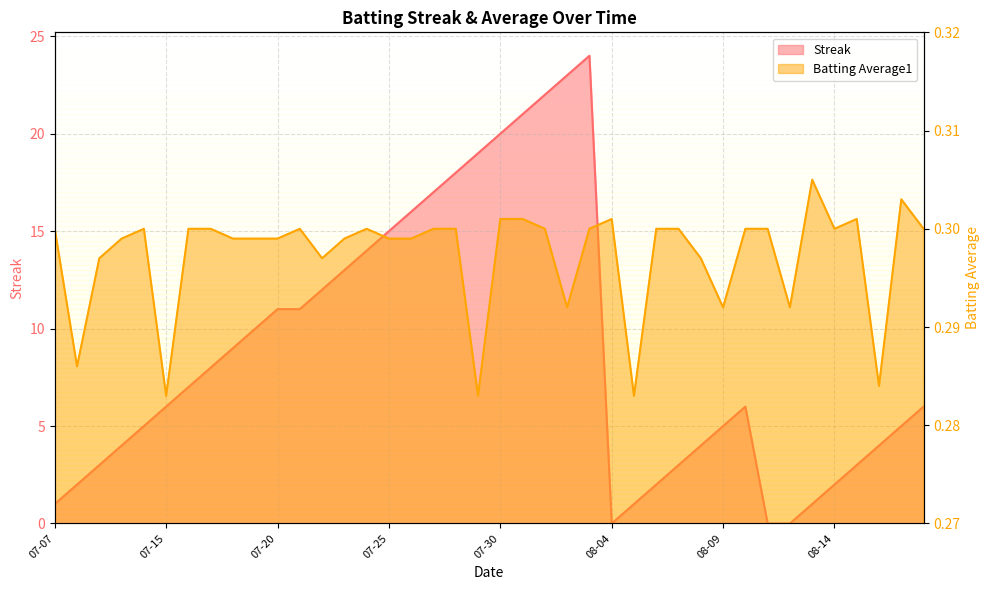

How many distinct data groups are displayed?

2